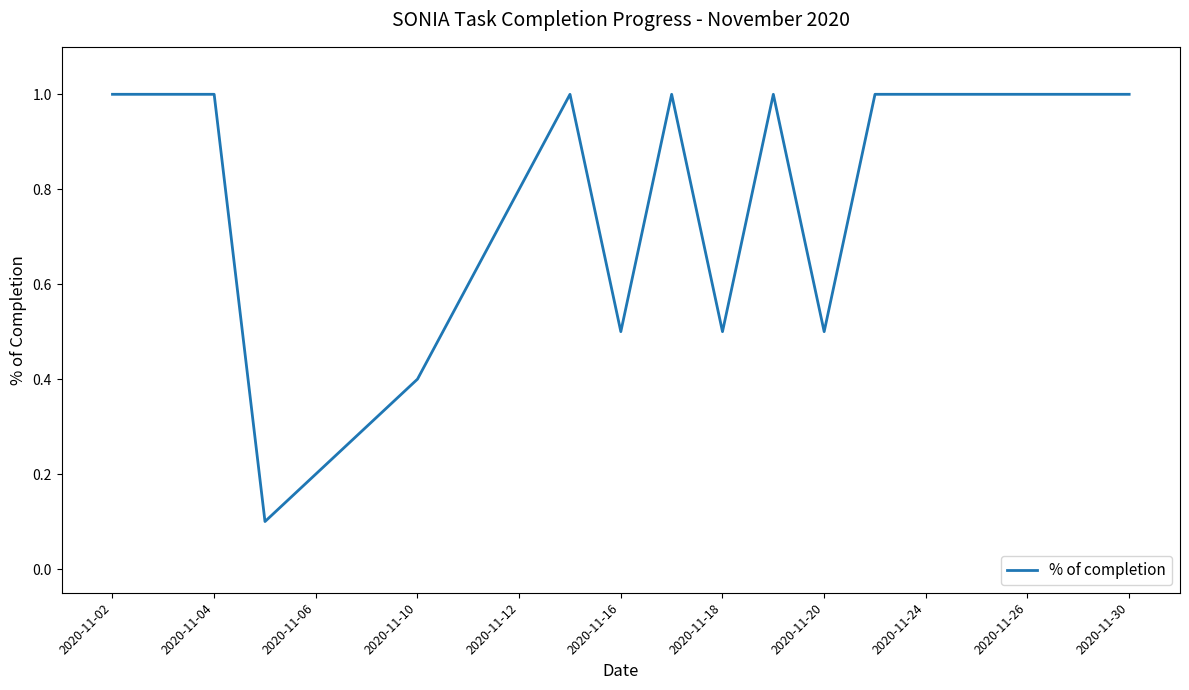

What is the sum of all values?

15.9